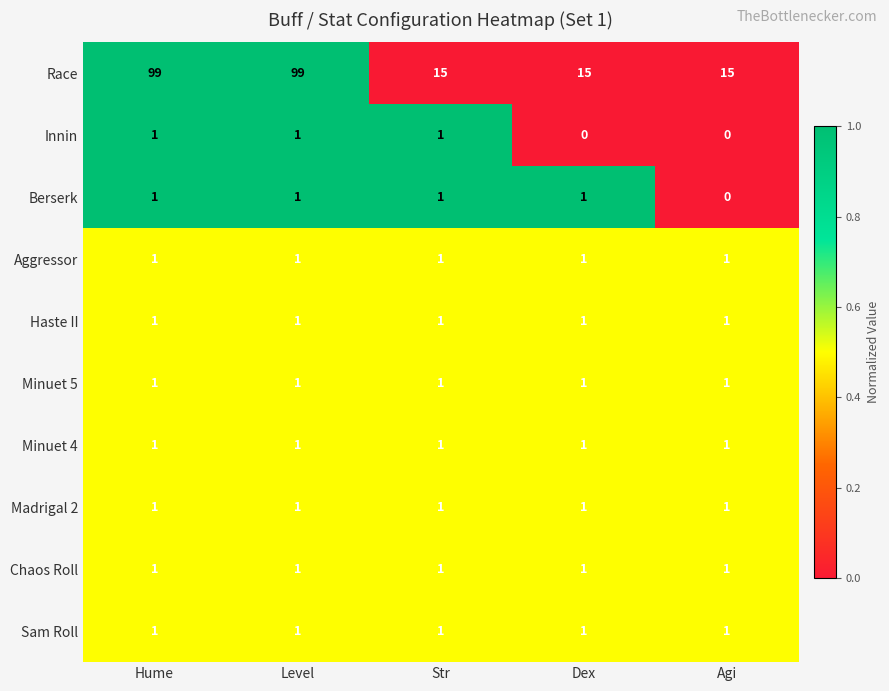

What is the sum of all Race values?

243